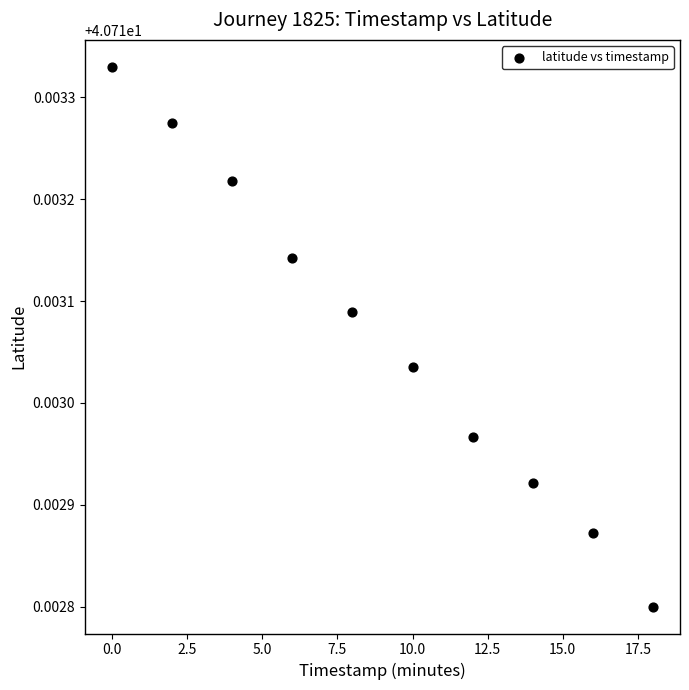

What is the range of X values (max minus min)?

18.0